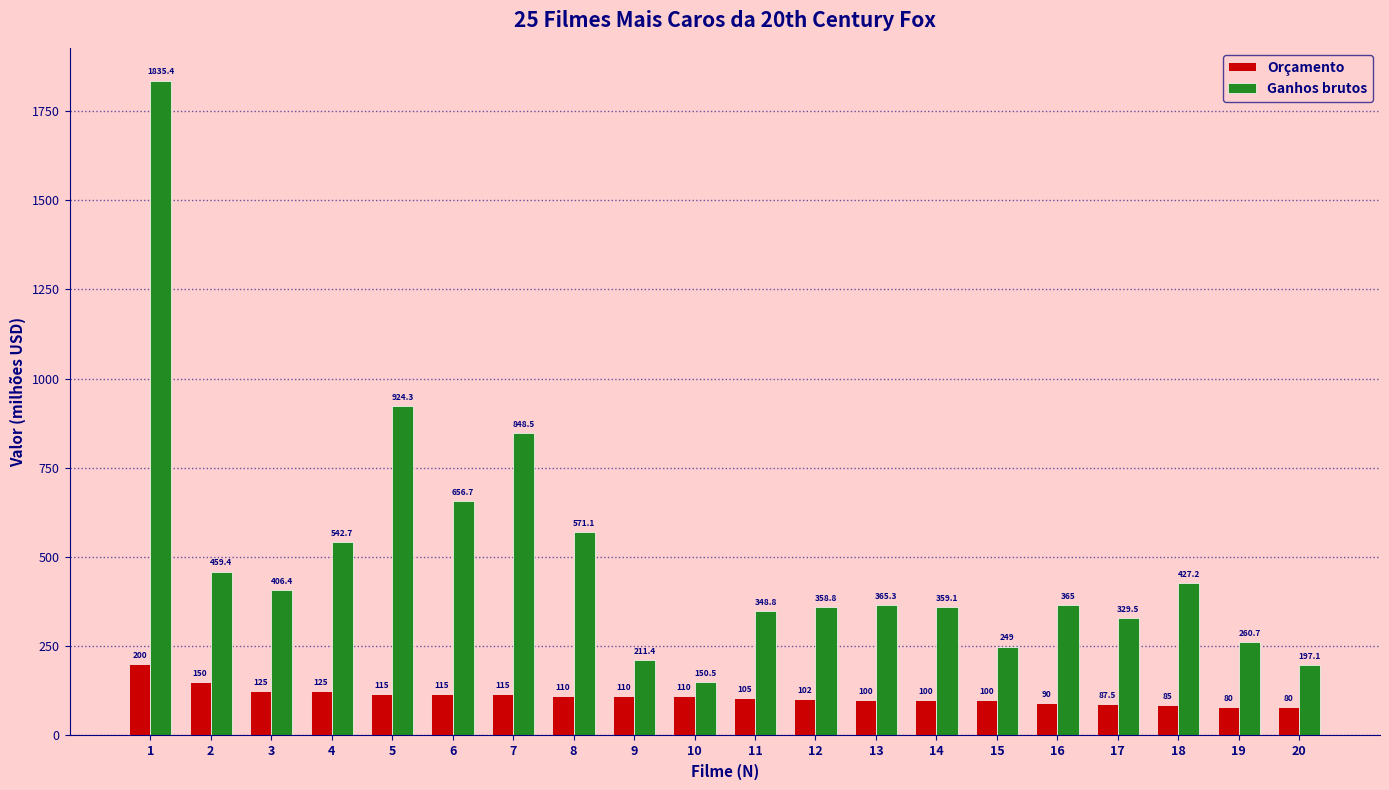

At which label does Orçamento reach its peak?

1